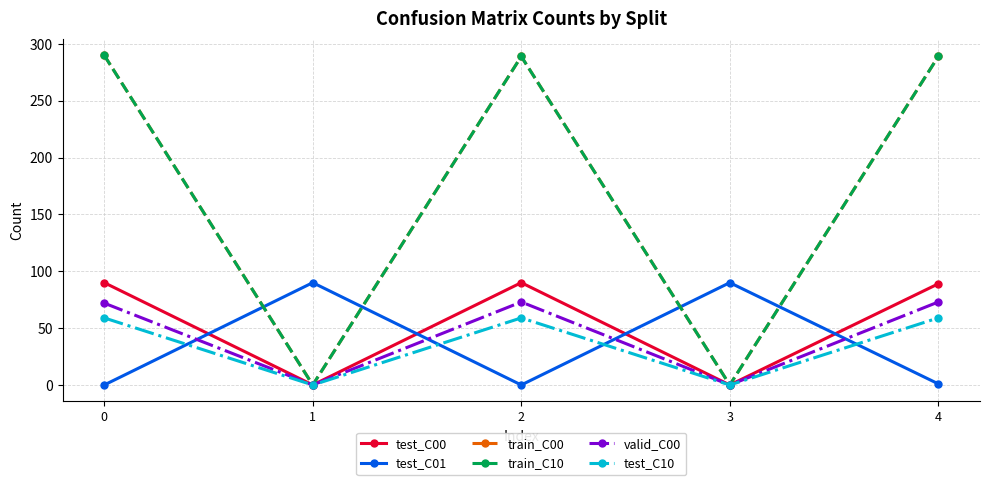

In train_C10, how many points are lower than both neighbors (excluding endpoints)?

2